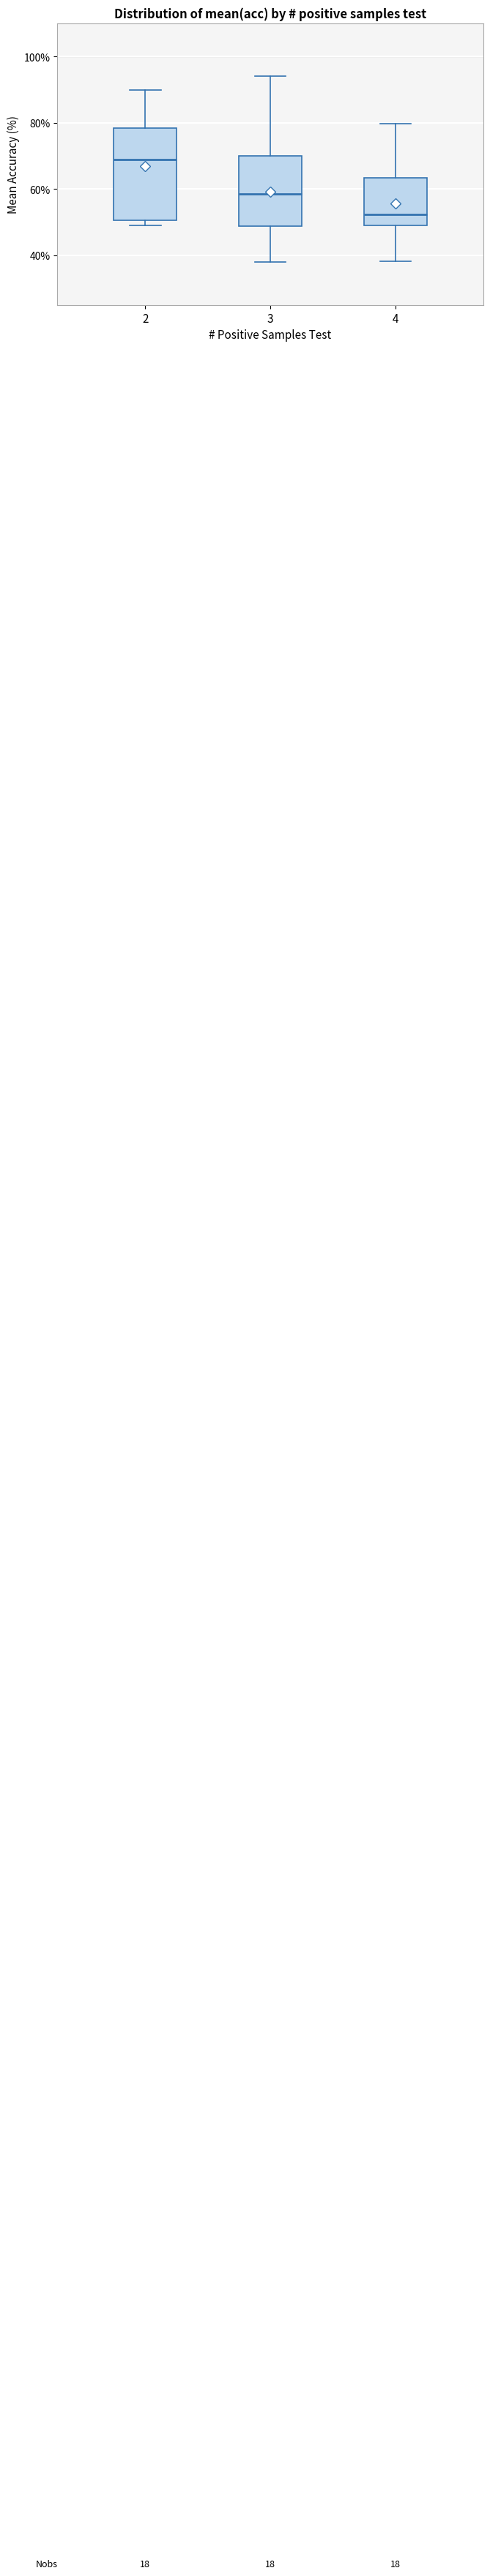

Comparing the boxes themselves (not the whiskers), which one is the tallest?

2